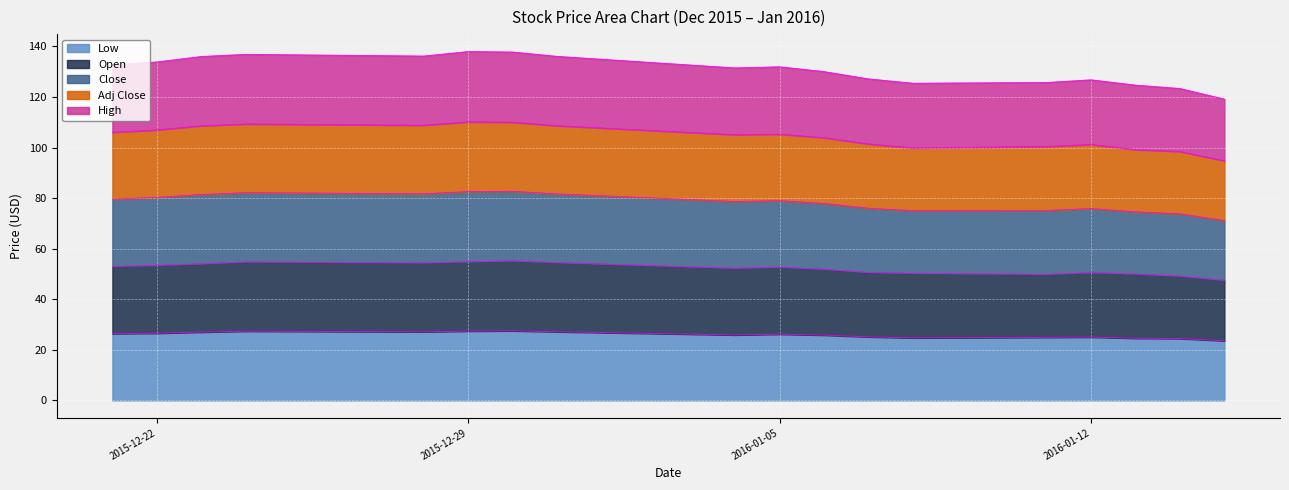

True or false: High and Low intersect in this chart.

False